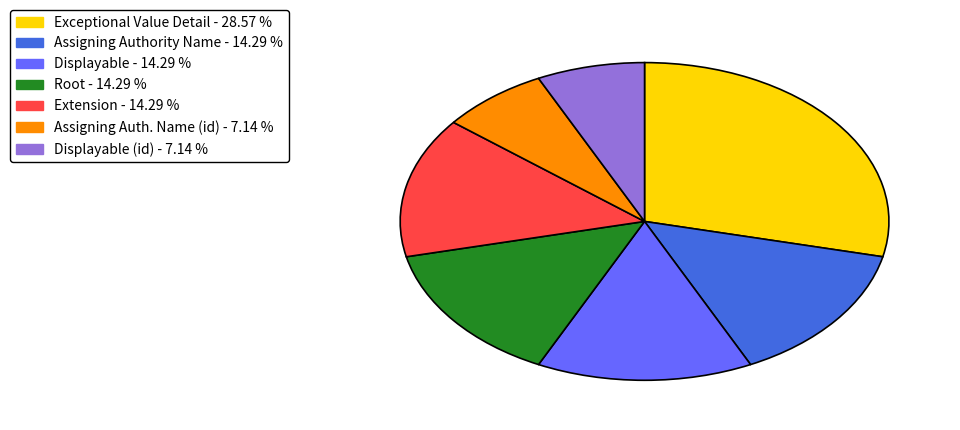

Is there a majority slice in this chart?

No